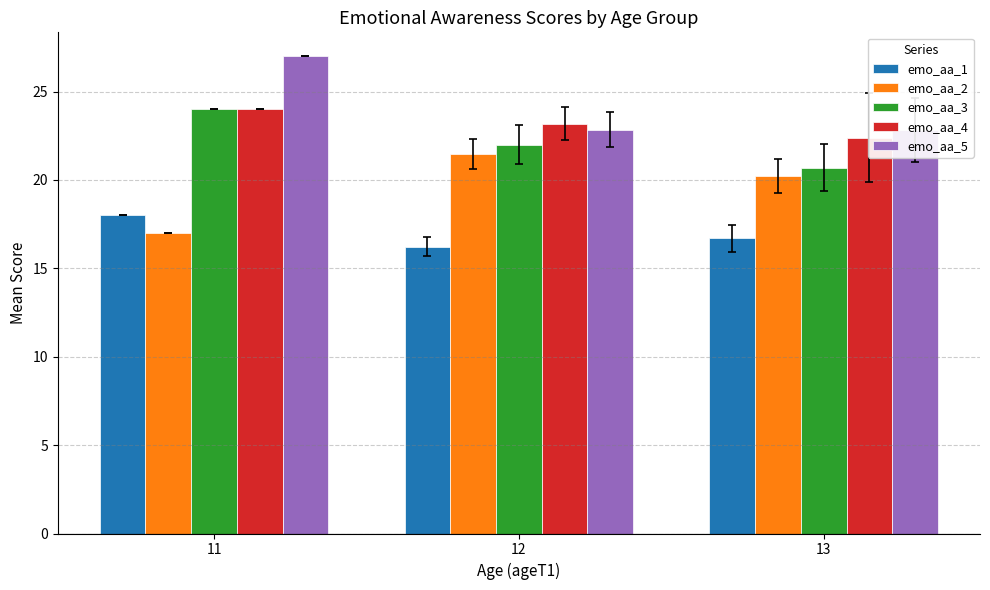

What is the value of the emo_aa_5 bar at the 2nd from the left?

22.9